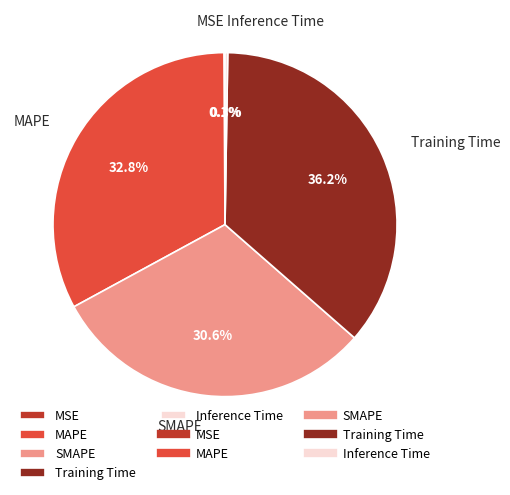

Is there any slice that represents more than half of the pie?

No